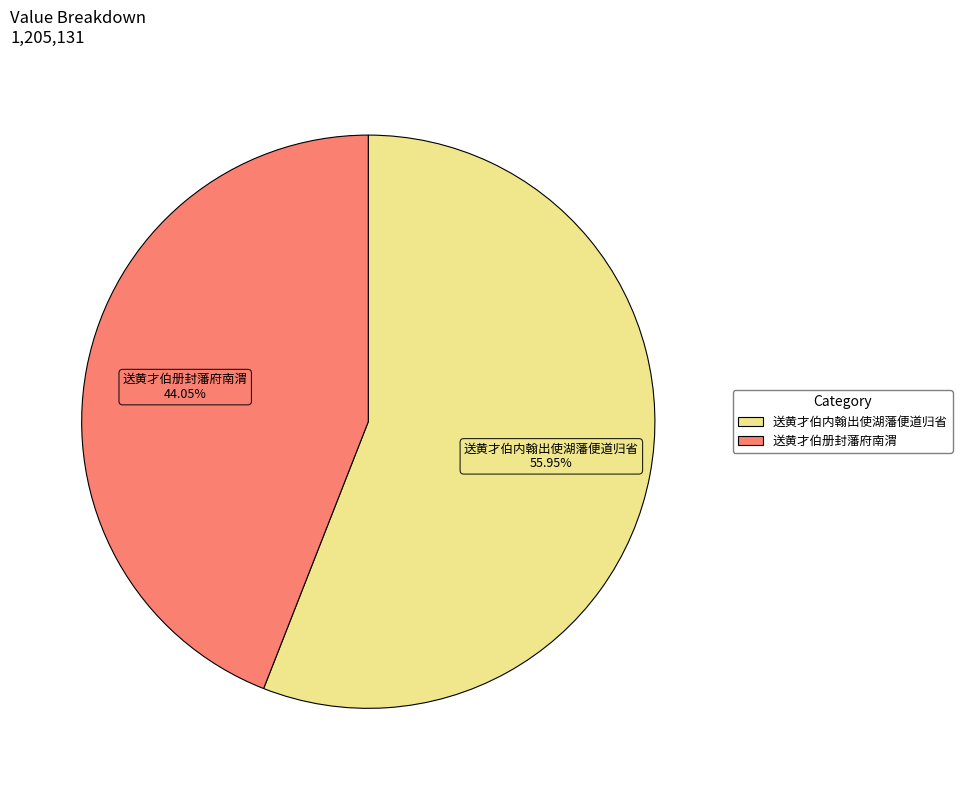

How many slices are in this pie chart?

2